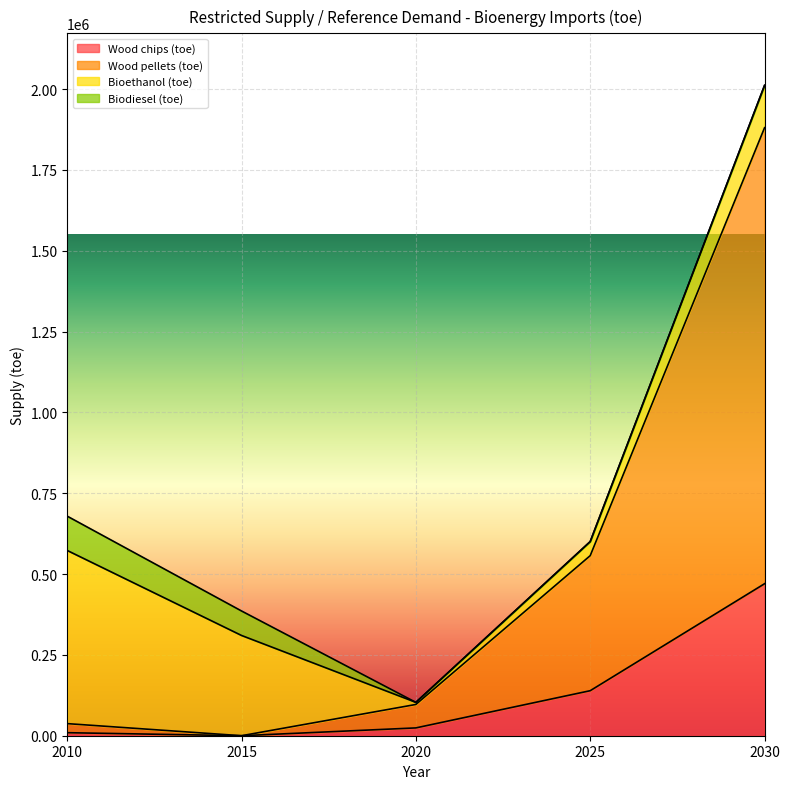

At which category does Wood chips (toe) reach its first local valley?

2015